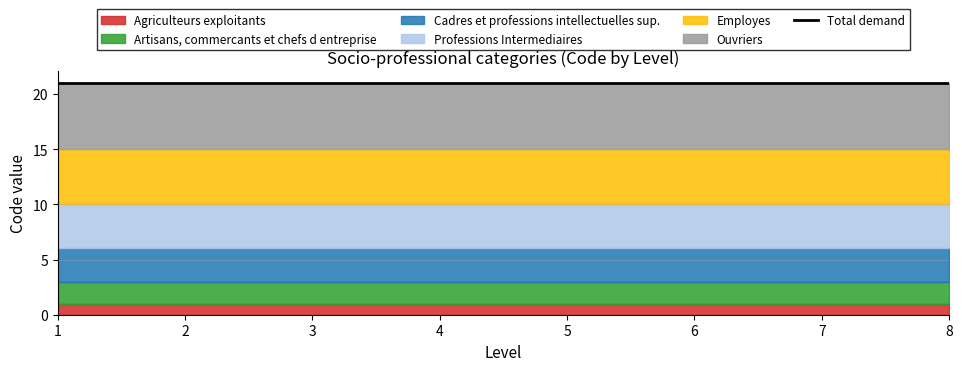

Which series has the largest total across all categories?

Ouvriers